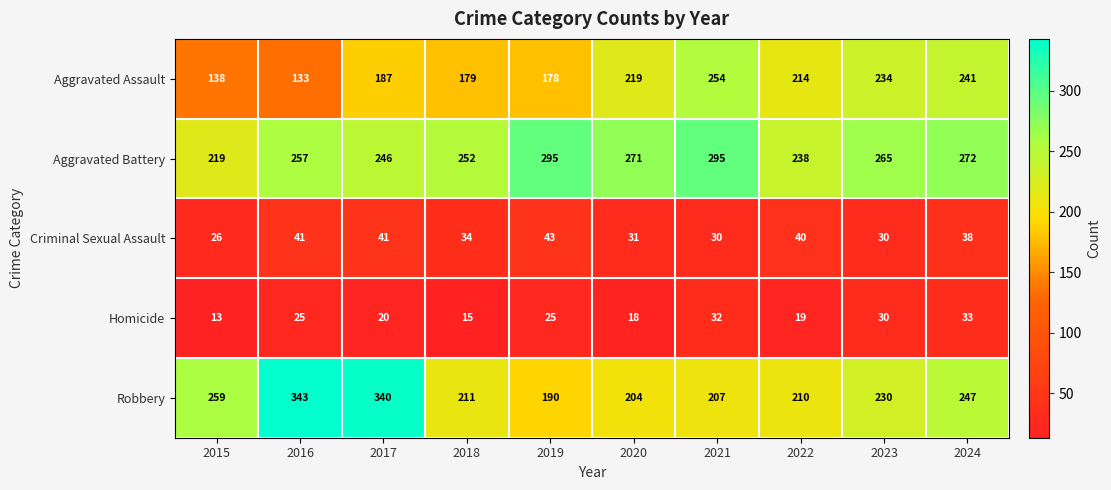

How many data points does each series have?

10